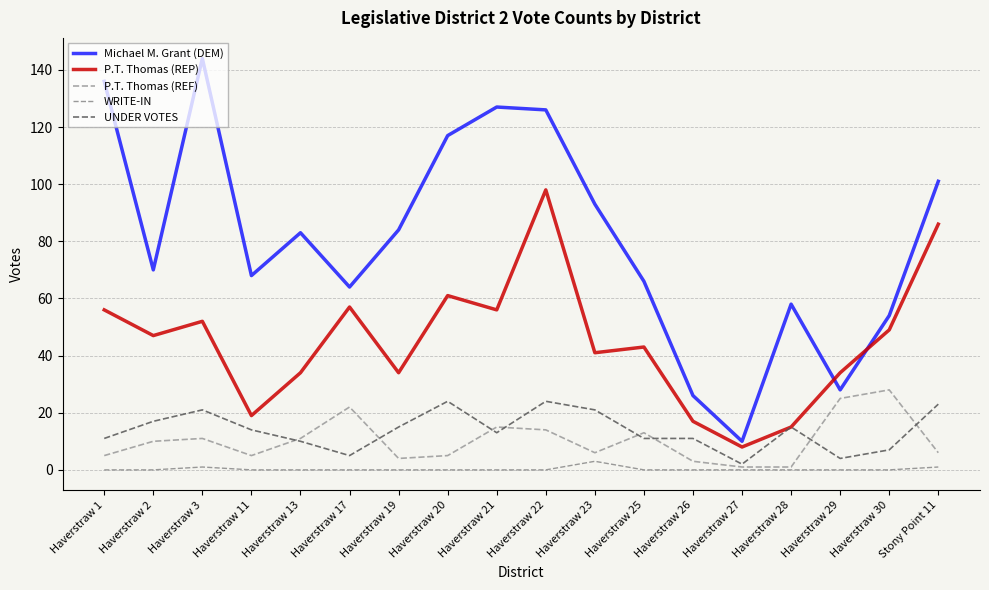

At Haverstraw 25, list the series in order from smallest to largest.

WRITE-IN, UNDER VOTES, P.T. Thomas (REF), P.T. Thomas (REP), Michael M. Grant (DEM)